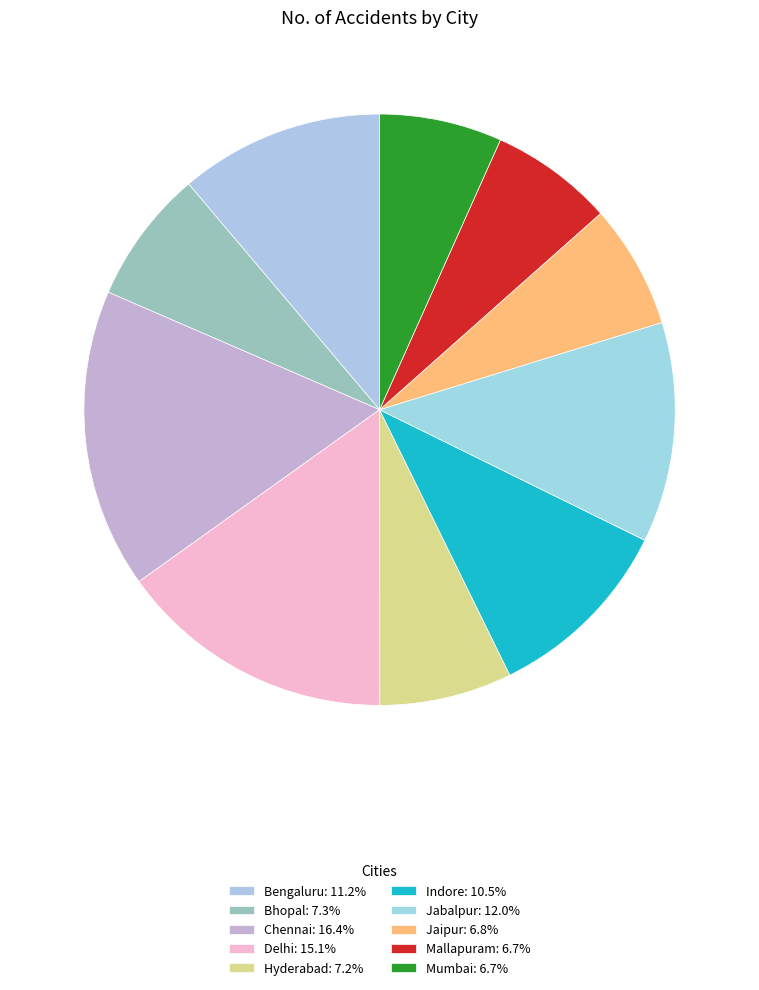

Which slice is the smallest?

Mumbai